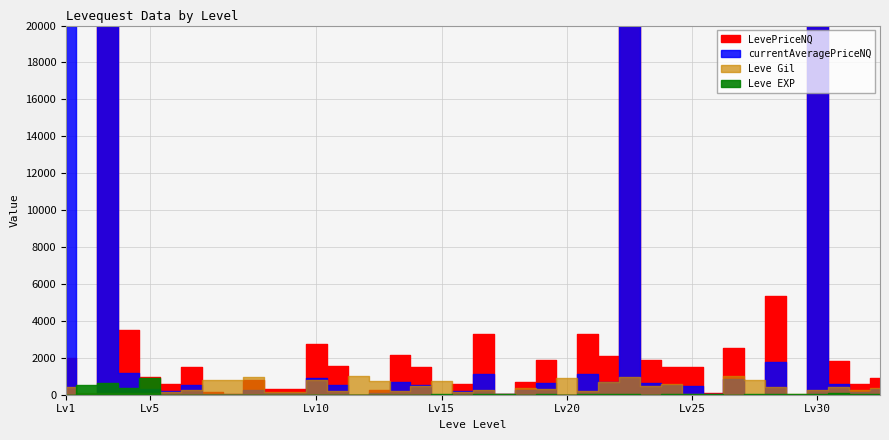

What are all the series names shown in the legend?

Leve EXP, Leve Gil, currentAveragePriceNQ, LevePriceNQ